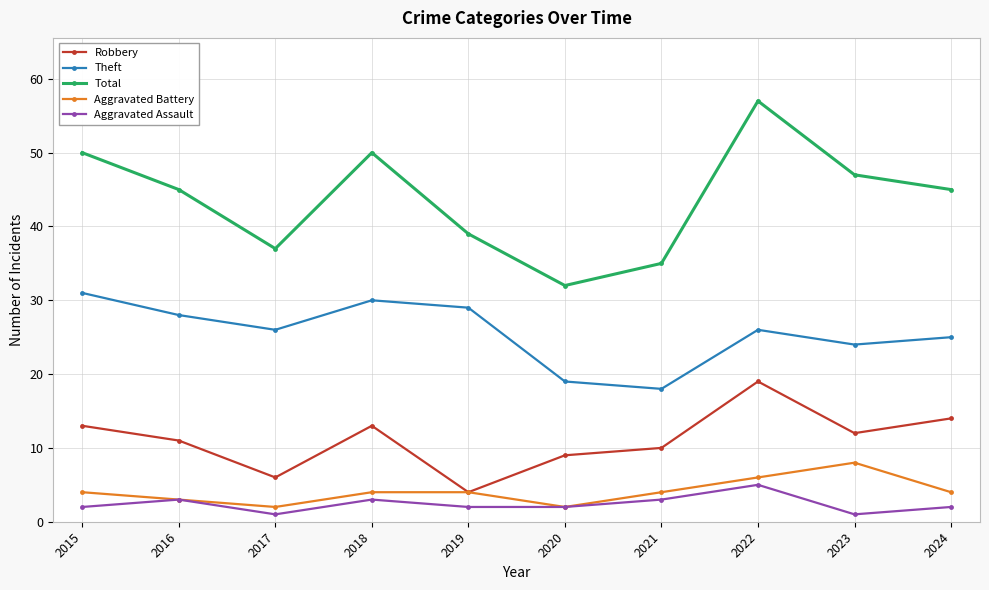

At how many categories does at least one series exceed 7?

10